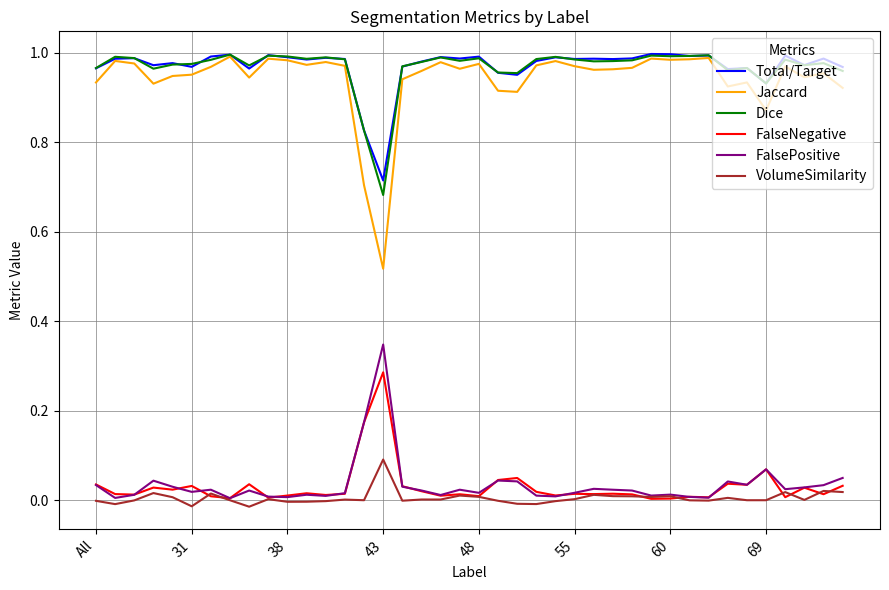

Which series has the widest spread of values?

Jaccard